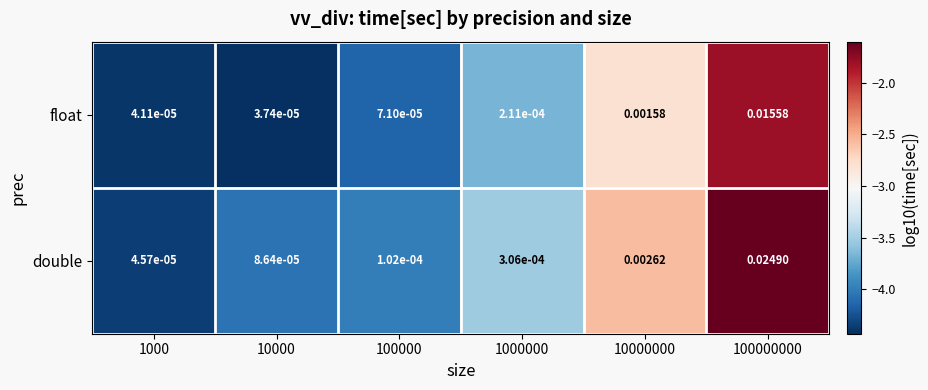

List the series in order of their overall mean, lowest first.

float, double